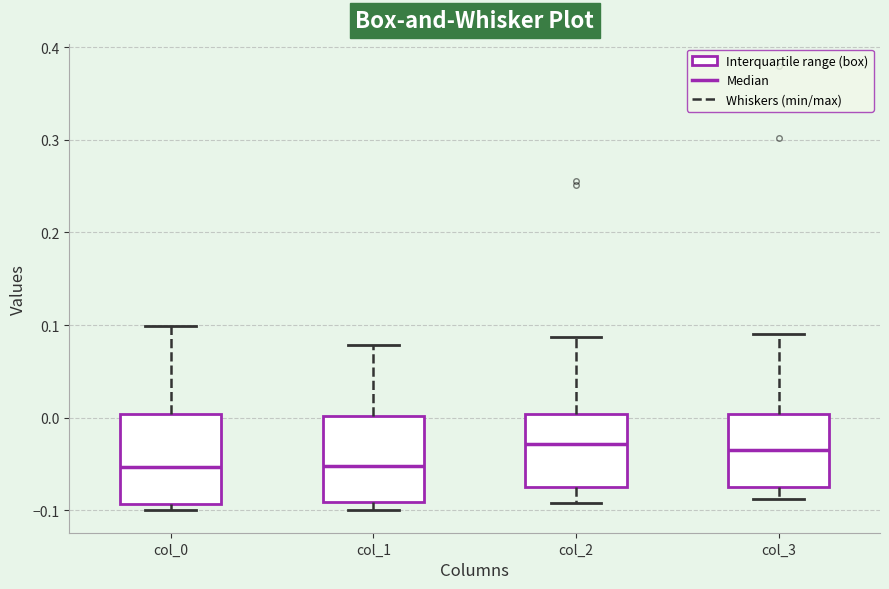

Reading left to right, transcribe this box plot: for each box, give where its median line is, the range the box spans, and where its two whiskers end, as read against the y-axis. The values are not printed on the chart, so give them approximately, as read against the axis.

col_0: median -0.05, box -0.09 to 0.00, whiskers -0.10 to 0.10
col_1: median -0.05, box -0.09 to 0.00, whiskers -0.10 to 0.08
col_2: median -0.03, box -0.07 to 0.00, whiskers -0.09 to 0.09
col_3: median -0.03, box -0.08 to 0.00, whiskers -0.09 to 0.09